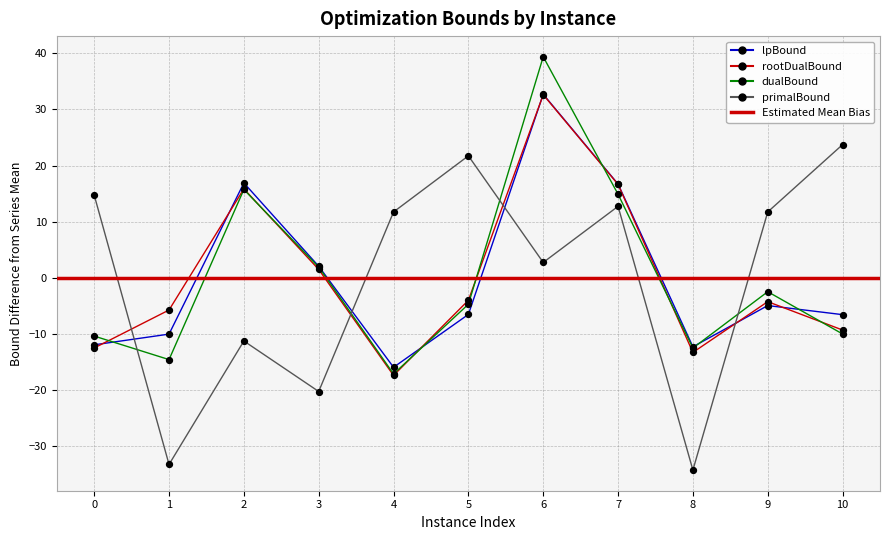

What is the total value across all series at 2?

37.2